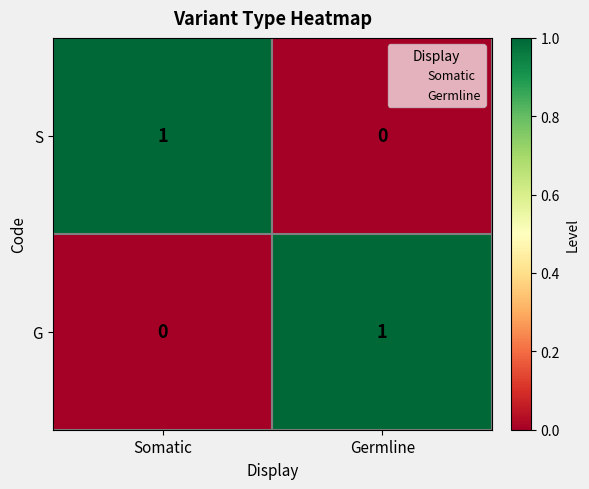

How many data points does each series have?

2